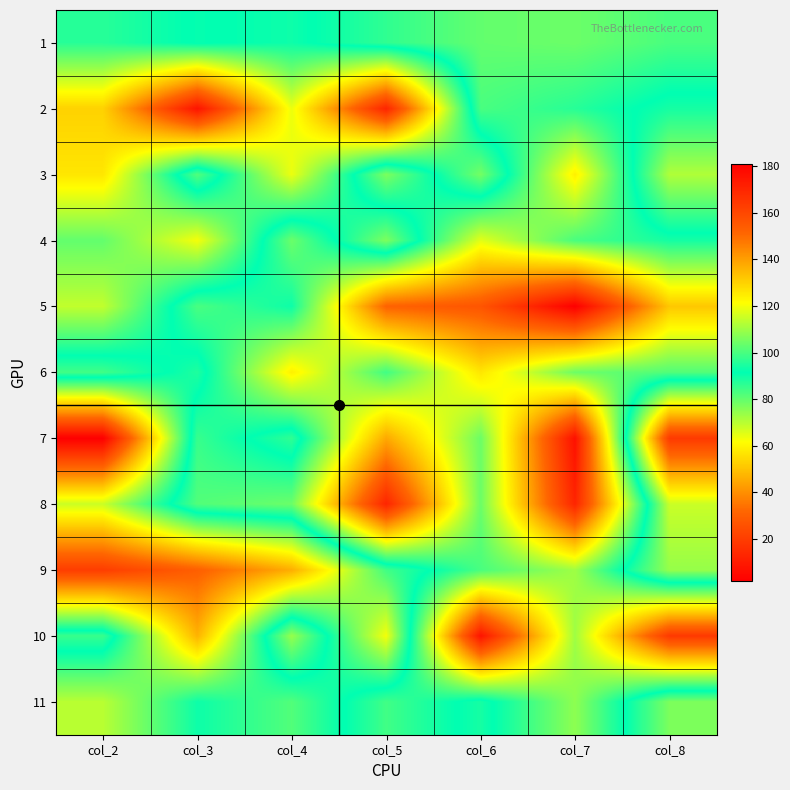

What is the minimum value shown in the chart?

2